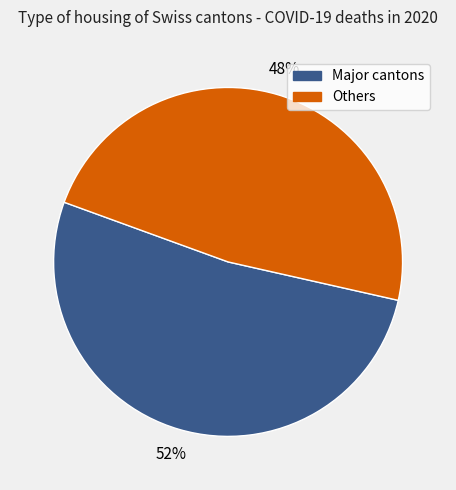

To the nearest percent, what is the average slice percentage?

50%